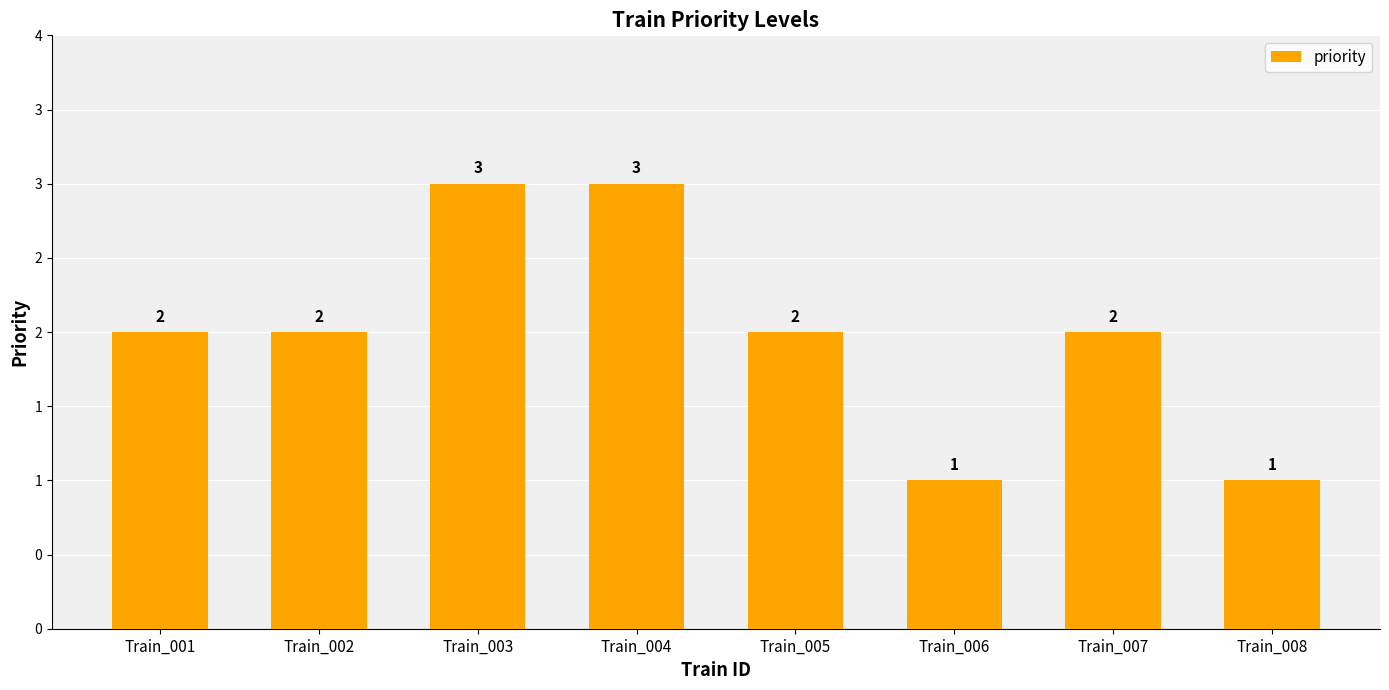

Which category has the highest value across all series?

Train_003